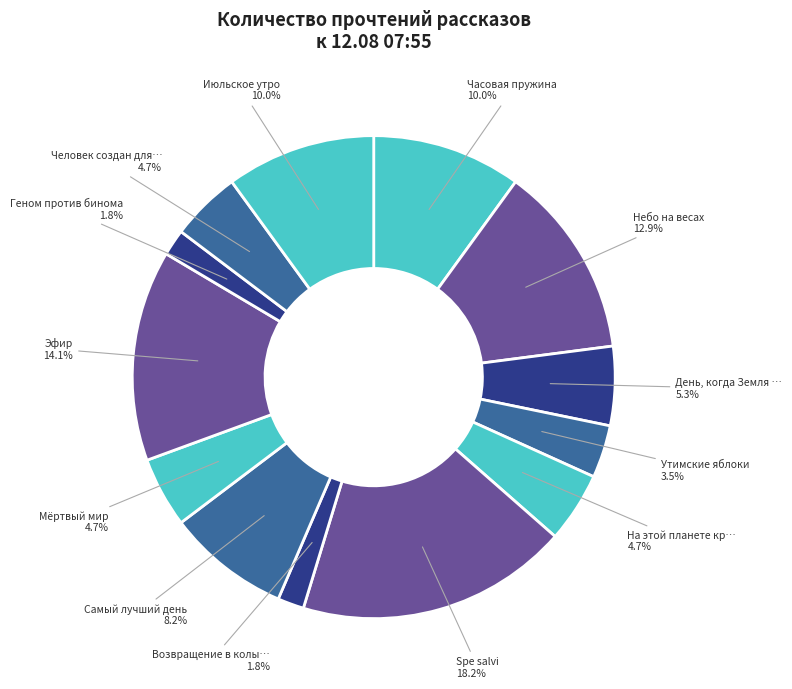

Count the number of slices in the pie.

13